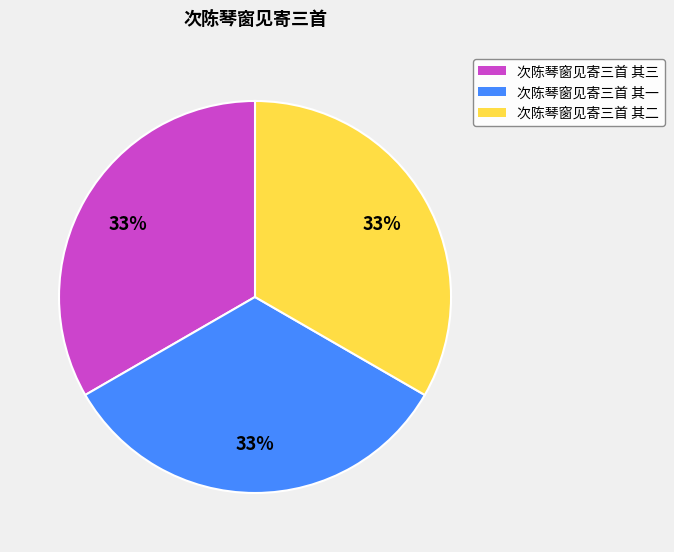

What is the ratio of the value at 次陈琴窗见寄三首 其二 to the value at 次陈琴窗见寄三首 其一?

1.0